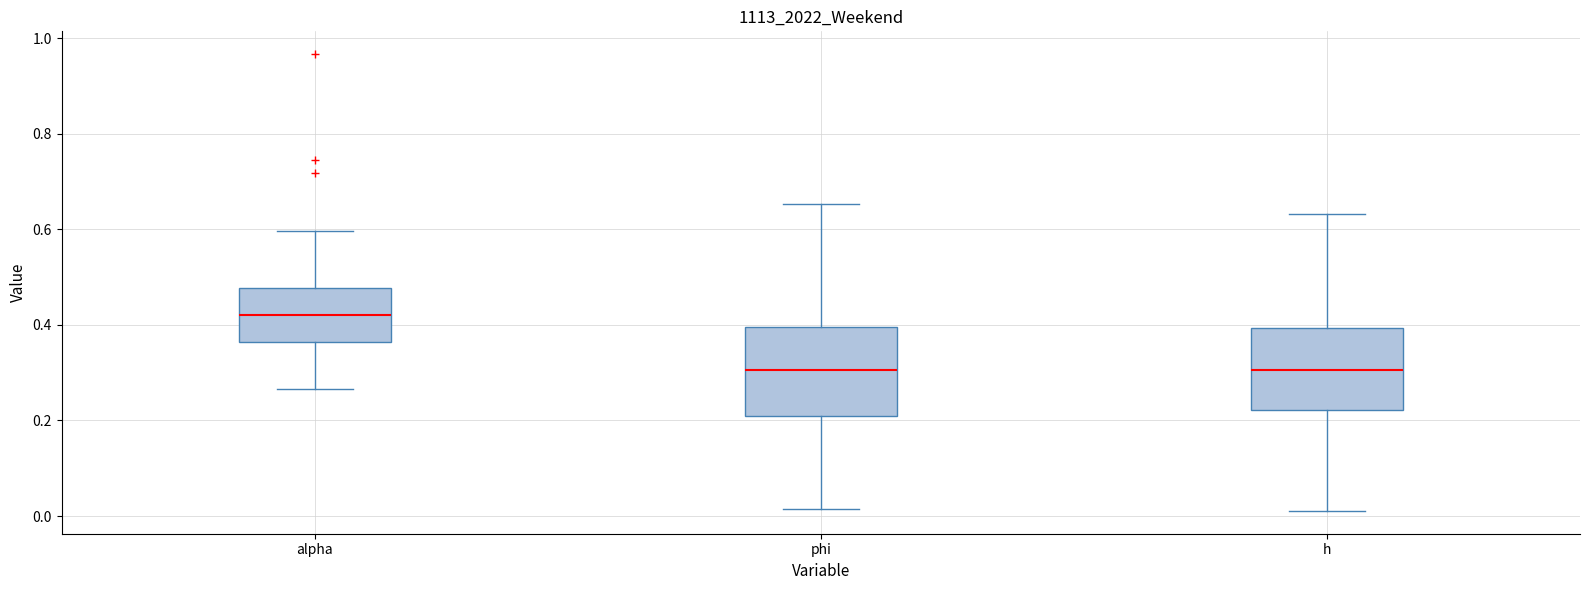

Where does the median line of the box for alpha sit on the y-axis? The values are not printed on the chart, so give them approximately, as read against the axis.

0.42